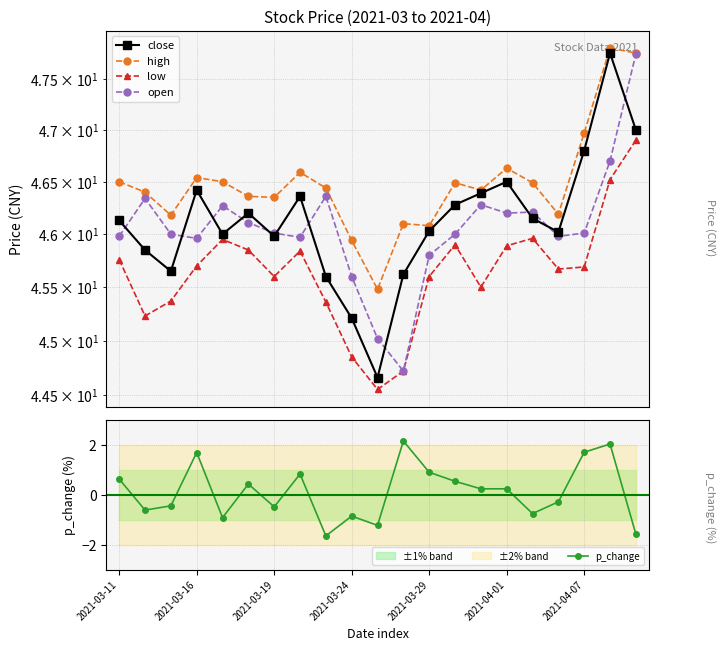

The value of close at 20 is 62.0. True or false?

False